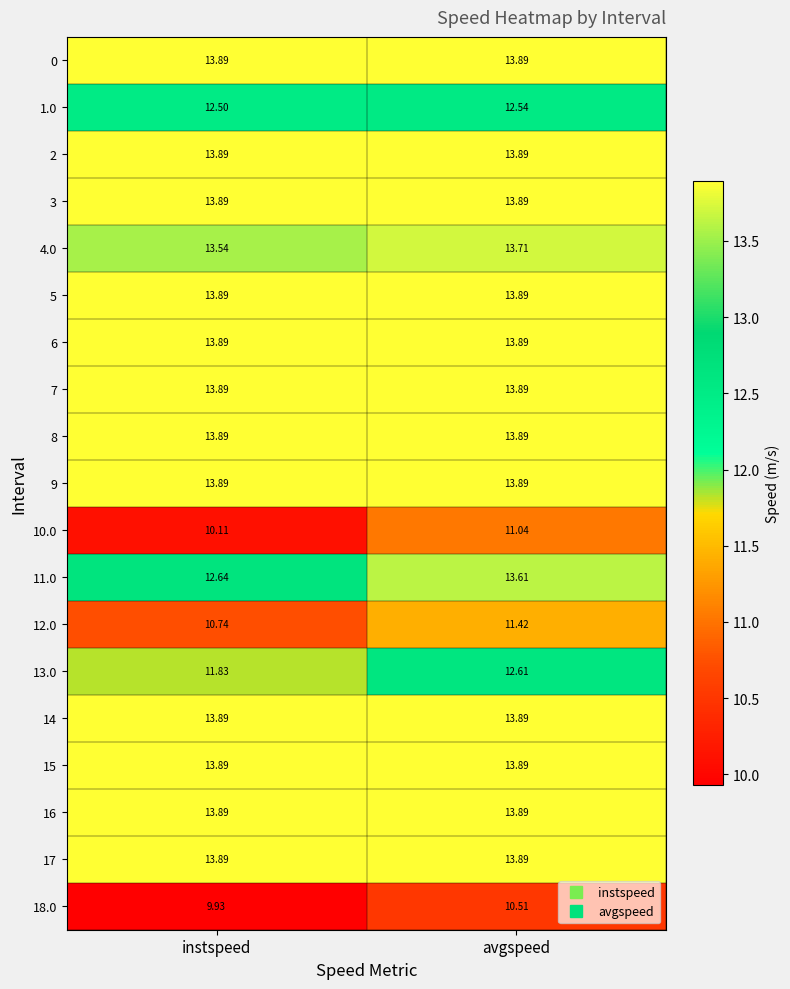

Which series has the largest range (max minus min)?

11.0